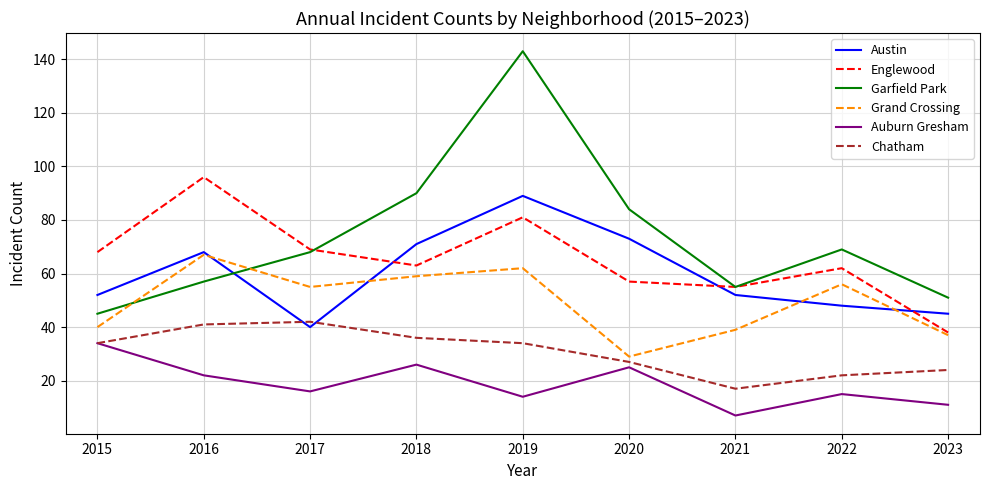

Does the chart have visible grid lines?

Yes